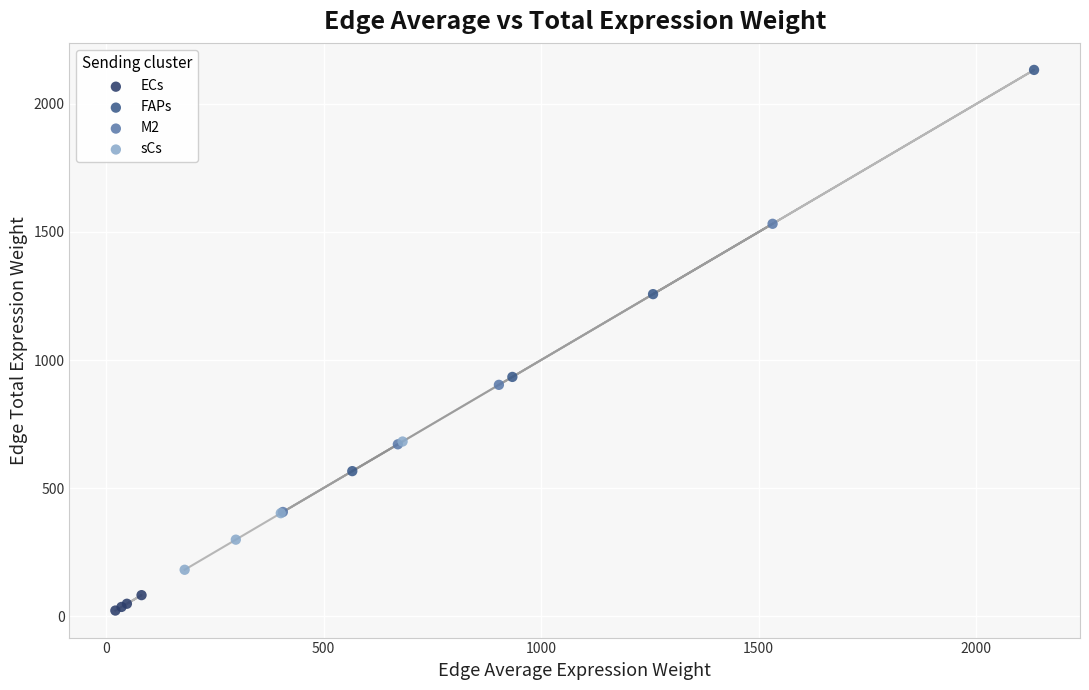

Which series contains the lowest Y value?

ECs